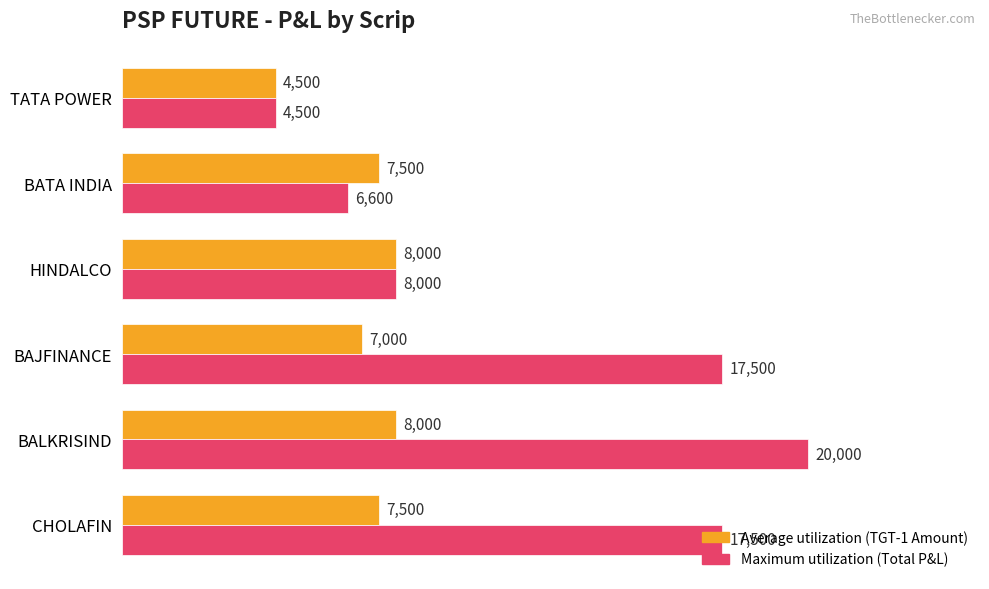

What is the total value across all series at BALKRISIND?

28000